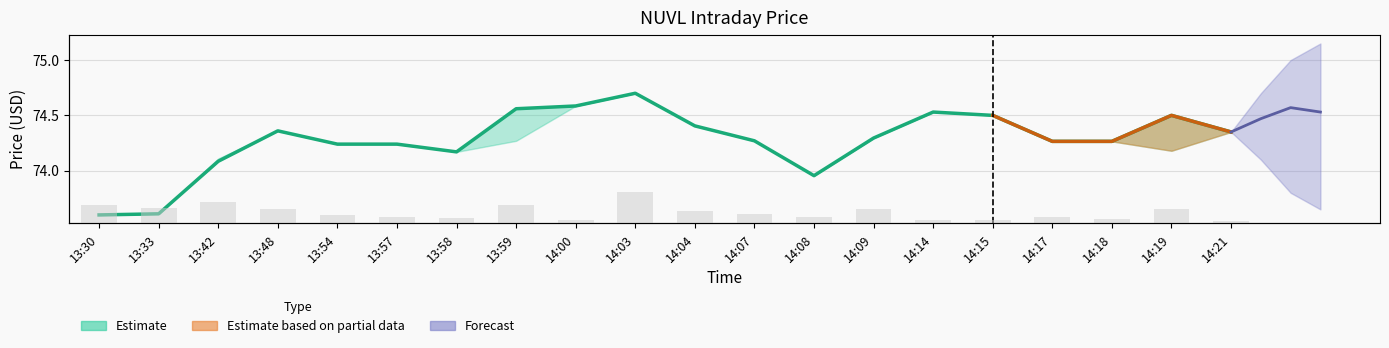

At which label is the value closest to 74?

14:08